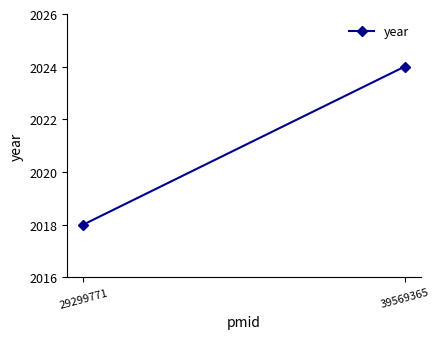

Rank the categories by value from lowest to highest.

29299771, 39569365